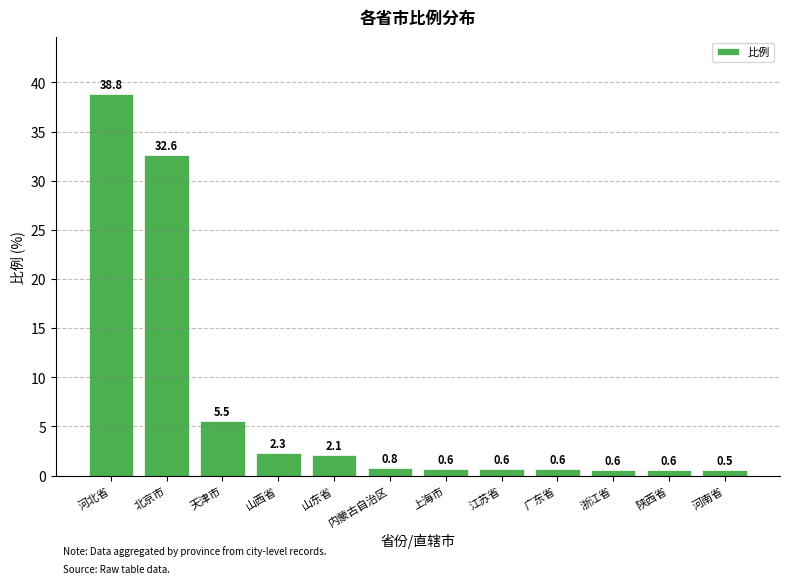

What is the sum of the values at 天津市 and 山西省?

7.8